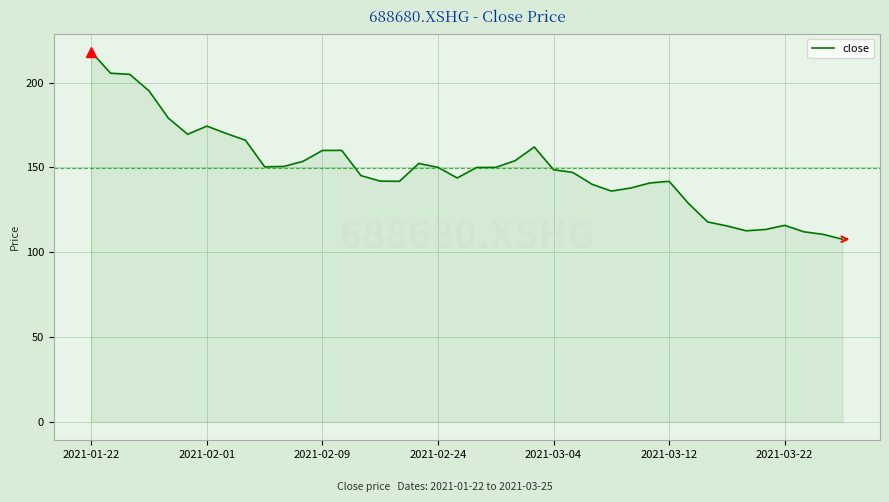

What is the difference between the maximum and minimum values?

110.4